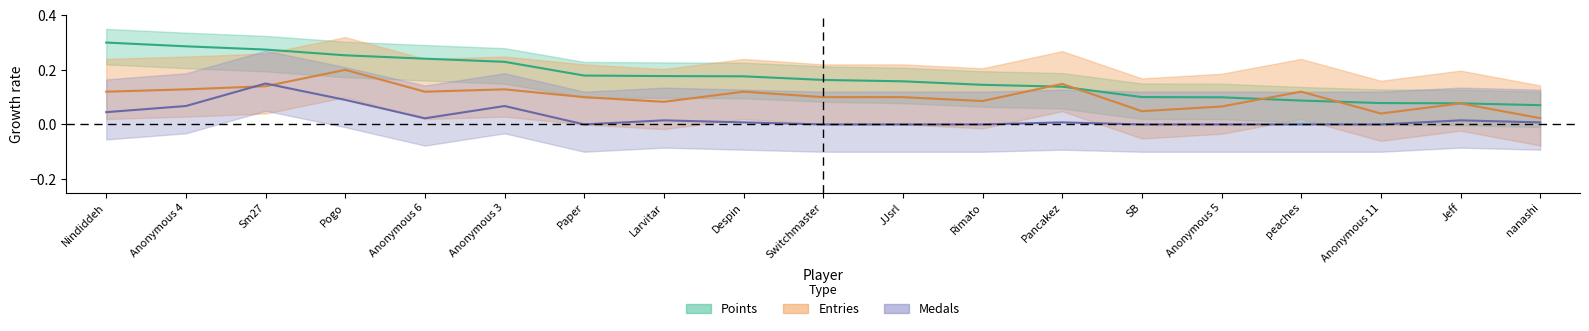

True or false: Points has more than 2 interior local peaks.

False